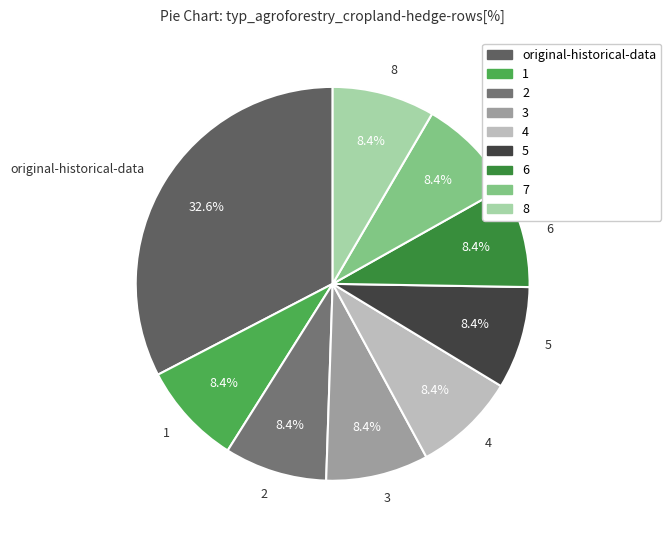

Combined, do 1 and 6 account for over 50%?

No